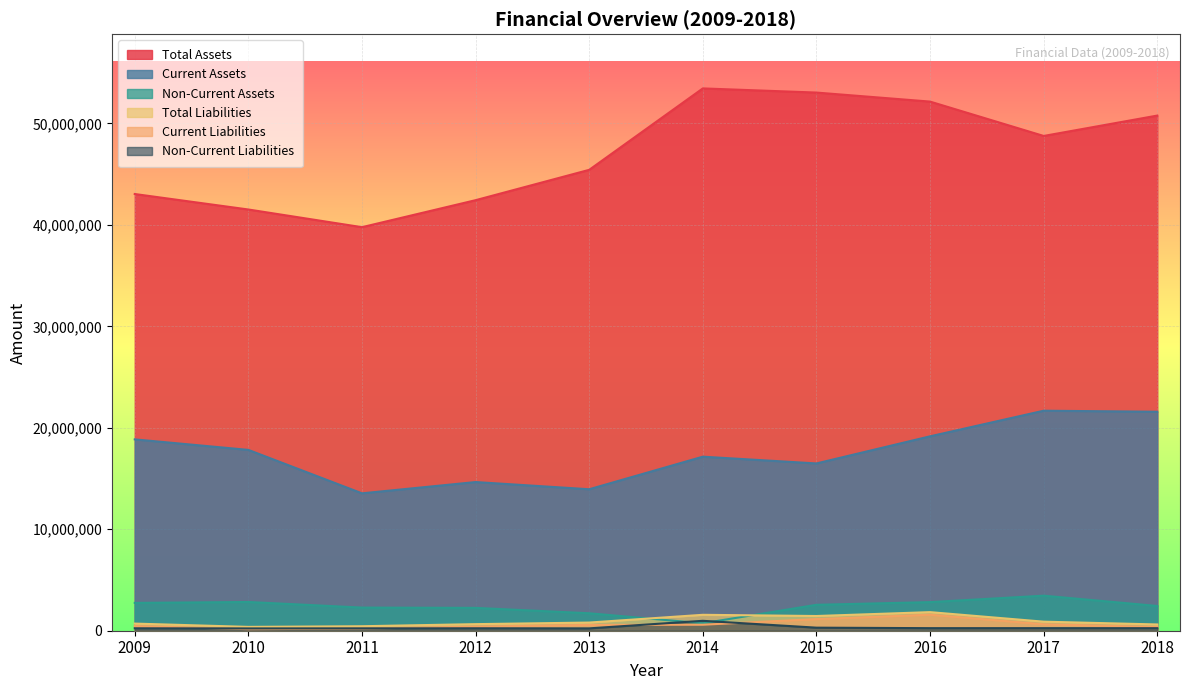

True or false: Non-Current Assets and Current Assets cross at least once.

False